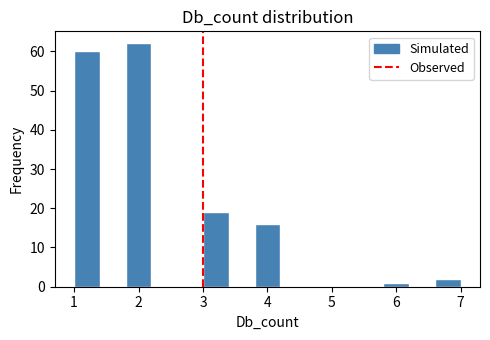

Reading left to right, list every bar in this chart as the range it spans on the x-axis followed by its height. The values are not printed on the chart, so give them approximately, as read against the axis.

1.0 to 1.4: 60
1.4 to 1.8: 0
1.8 to 2.2: 62
2.2 to 2.6: 0
2.6 to 3.0: 0
3.0 to 3.4: 19
3.4 to 3.8: 0
3.8 to 4.2: 16
4.2 to 4.6: 0
4.6 to 5.0: 0
5.0 to 5.4: 0
5.4 to 5.8: 0
5.8 to 6.2: 1
6.2 to 6.6: 0
6.6 to 7.0: 2